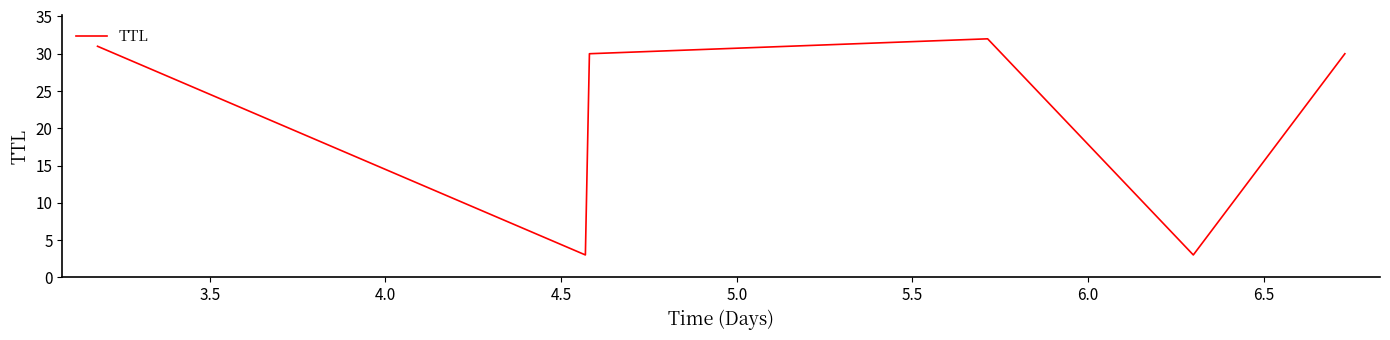

How many distinct data groups are displayed?

1